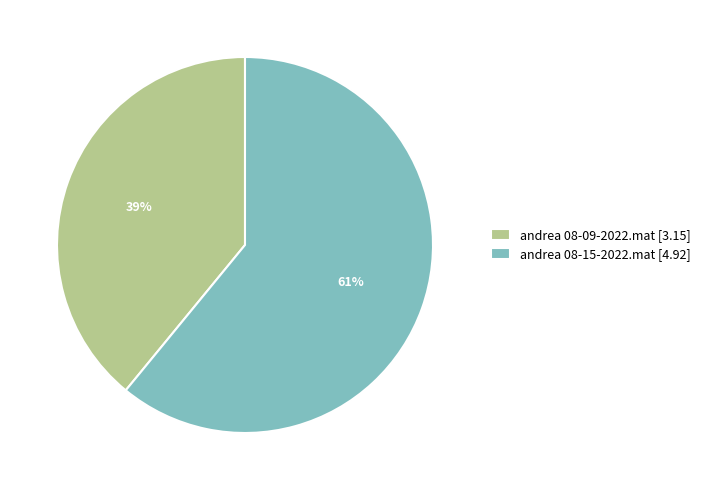

Is the sum of andrea 08-09-2022.mat [3.15] and andrea 08-15-2022.mat [4.92] greater than half?

Yes